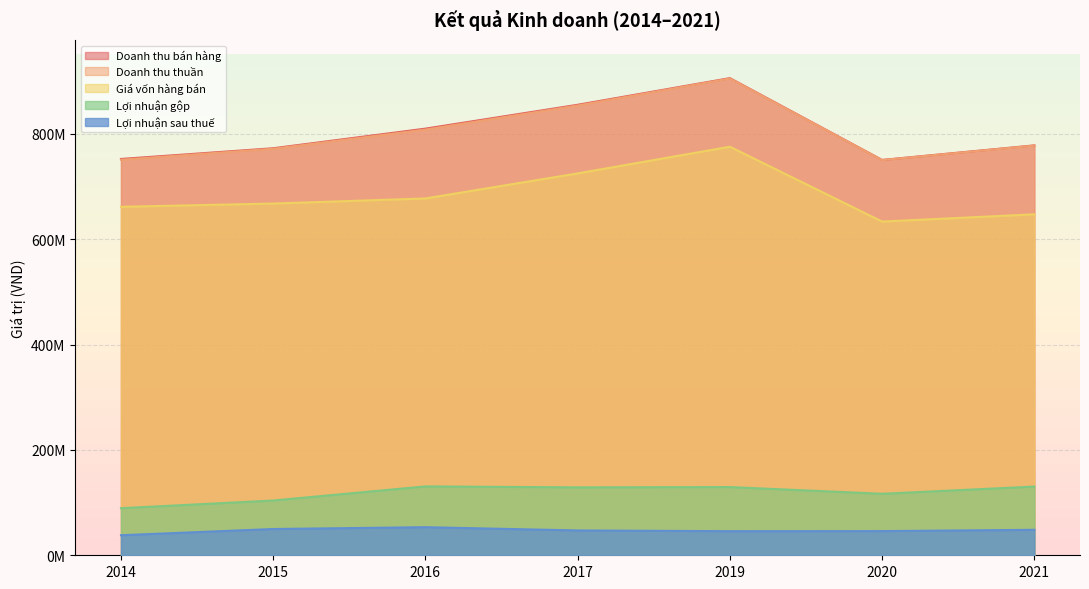

How many interior local valleys does the Doanh thu bán hàng series have?

1